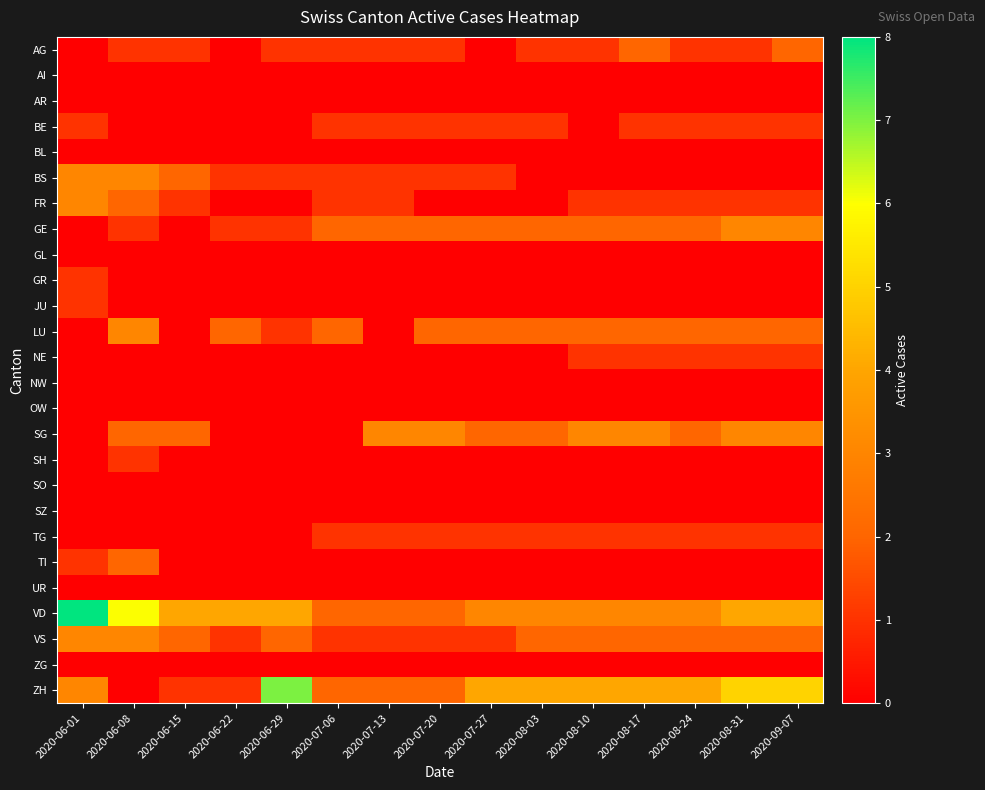

Rank the series by their maximum value, from lowest to highest.

AI, AR, BL, GL, NW, OW, SO, SZ, UR, ZG, BE, GR, JU, NE, SH, TG, AG, TI, BS, FR, GE, LU, SG, VS, ZH, VD